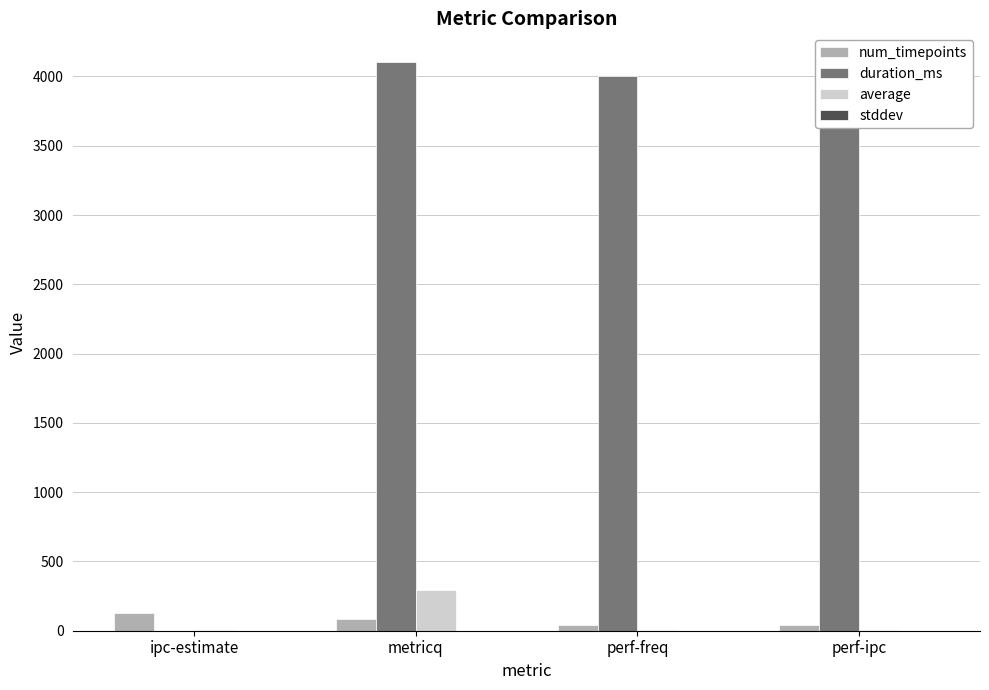

Is it true that num_timepoints equals 128.0 at ipc-estimate?

True